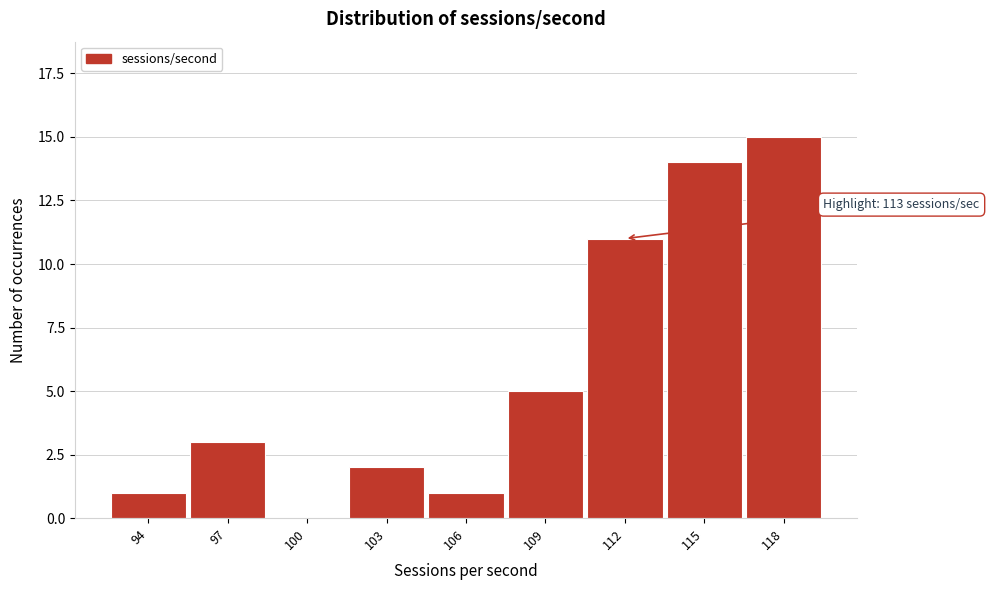

Reading left to right, transcribe all the data shown in this chart.

94=1	97=3	100=0	103=2	106=1	109=5	112=11	115=14	118=15